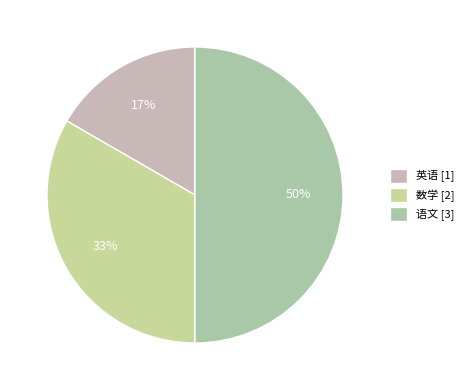

Is the sum of 数学 and 语文 greater than half?

Yes